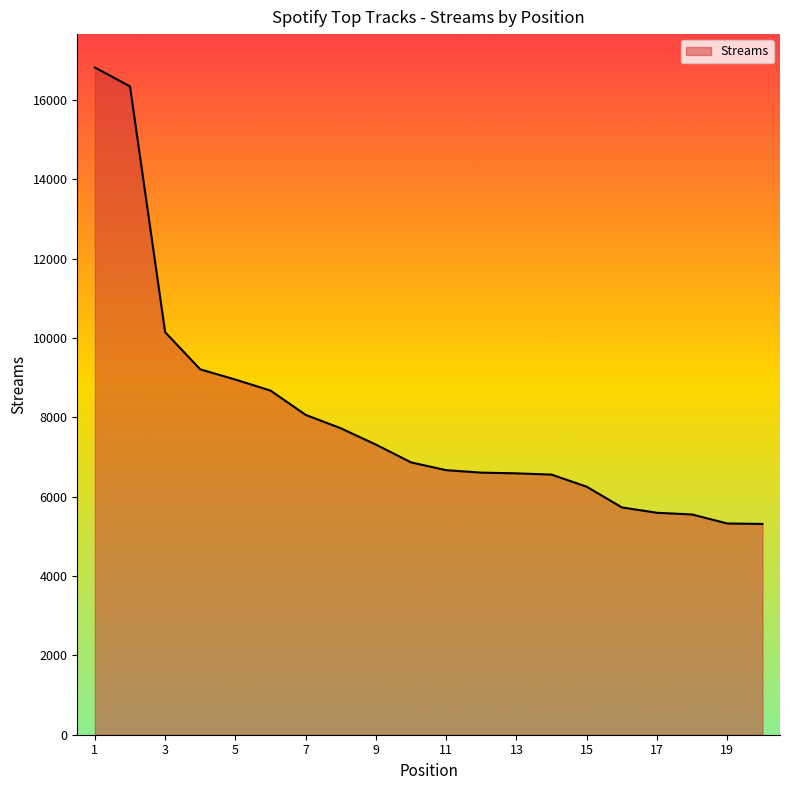

What is the greatest value displayed?

16818